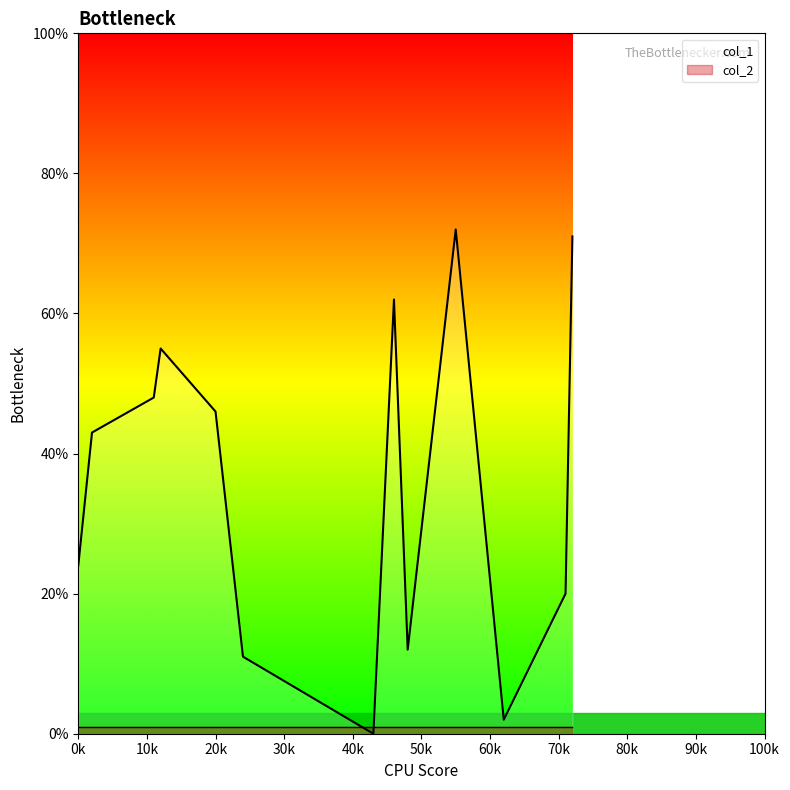

What is the maximum value shown in the chart?

72